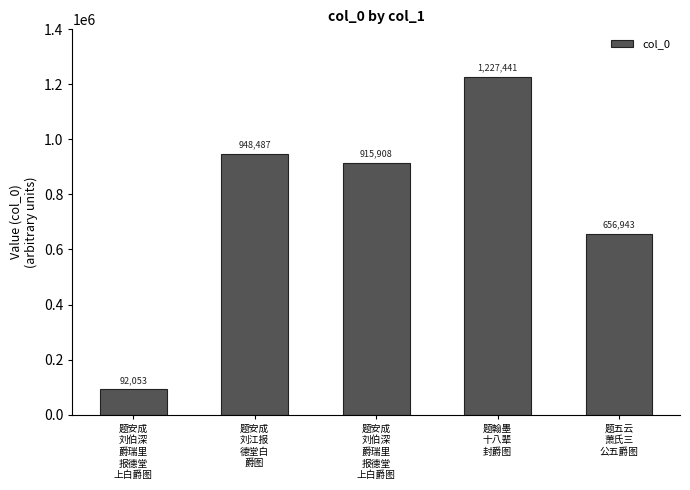

What is the maximum value shown in the chart?

1227441